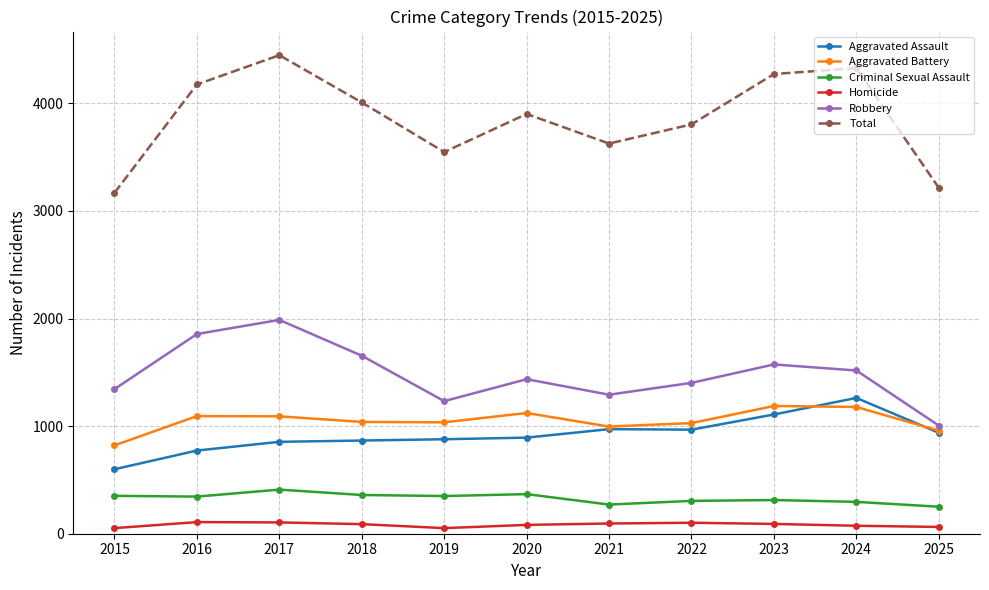

True or false: Criminal Sexual Assault and Homicide intersect in this chart.

False